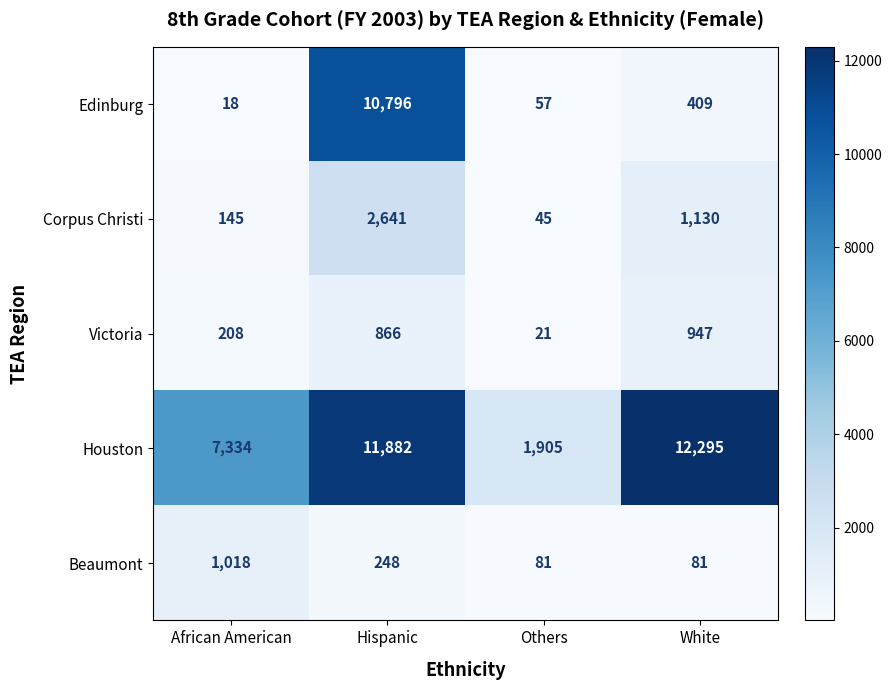

At which label does Corpus Christi first exceed 1130?

Hispanic